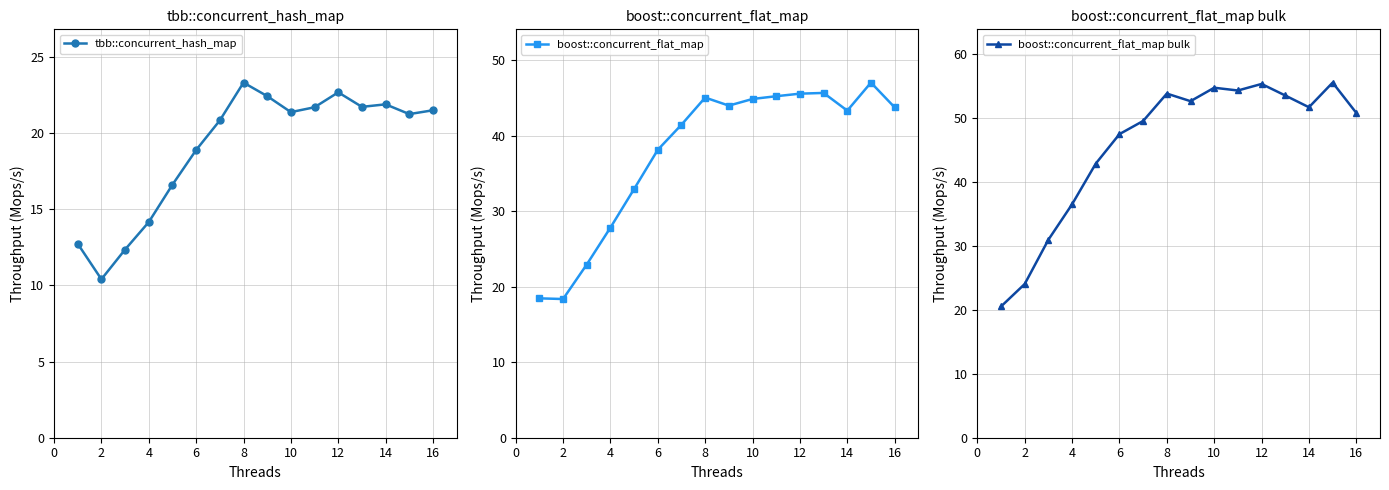

True or false: boost::concurrent_flat_map bulk has a value of 14.4 at 16.

False